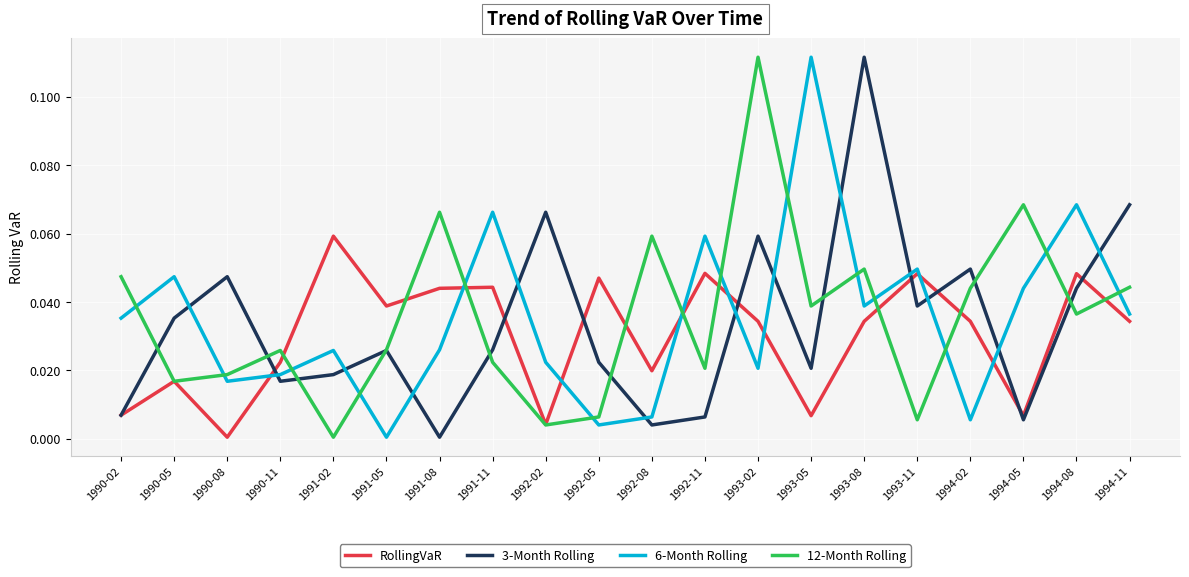

True or false: 12-Month Rolling and 3-Month Rolling intersect in this chart.

True